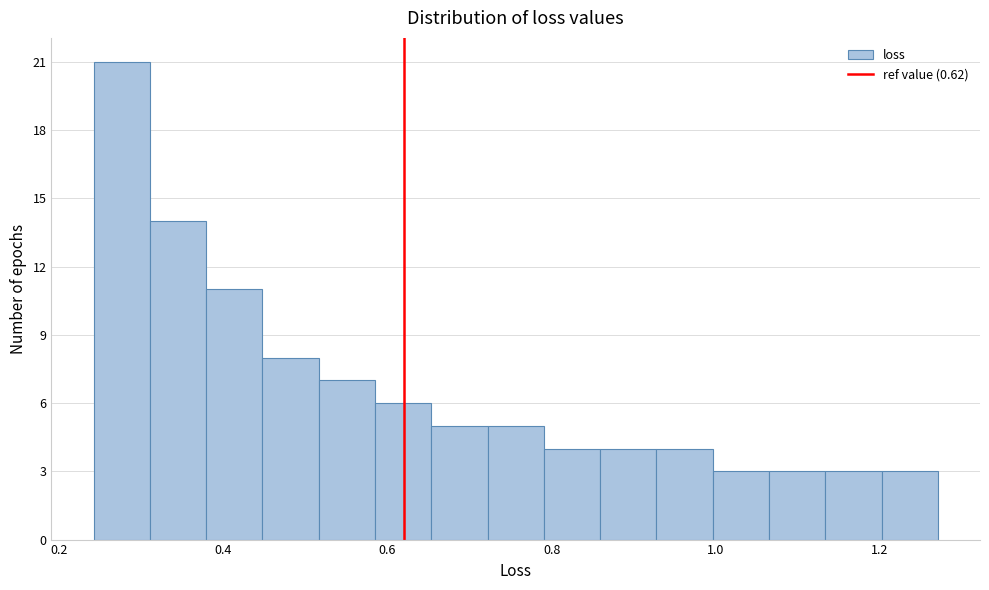

Around what value on the x-axis is the tallest bar? Give the approximate position of its centre, as read against the axis.

0.28